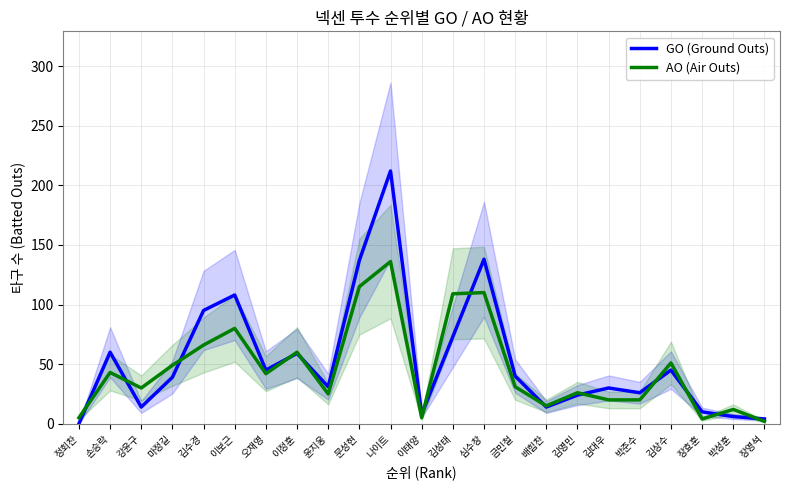

What is the difference between the maximum and minimum values in the AO (Air Outs) series?

134